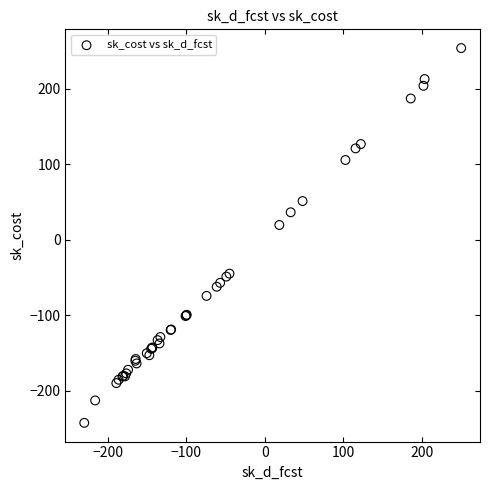

What Y value in the scatter plot is closest to 5?

19.6